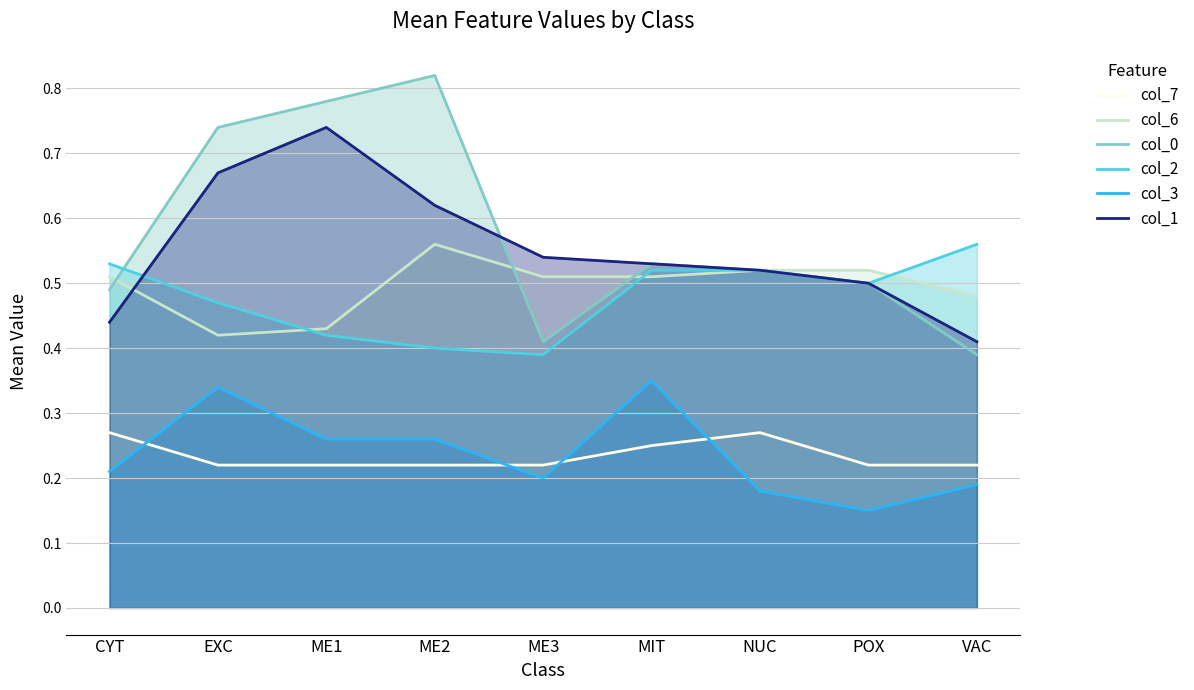

True or false: col_0 has a value of 0.4 at ME3.

True